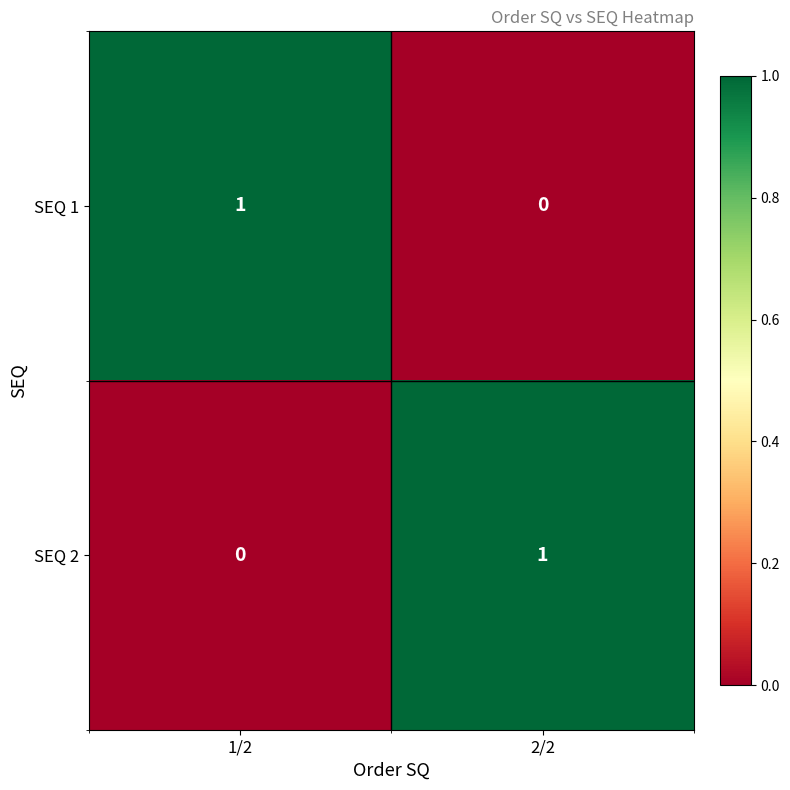

What is the total value across all series at 1/2?

1